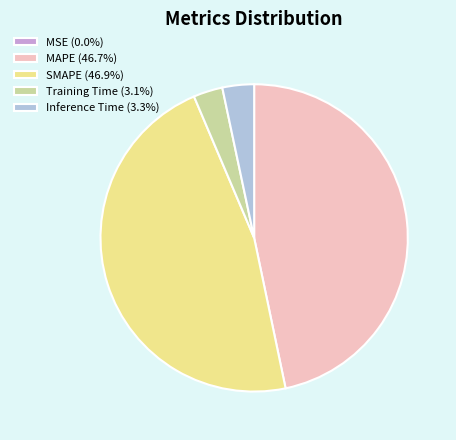

Does MAPE (46.7%) represent more than half of the total?

No